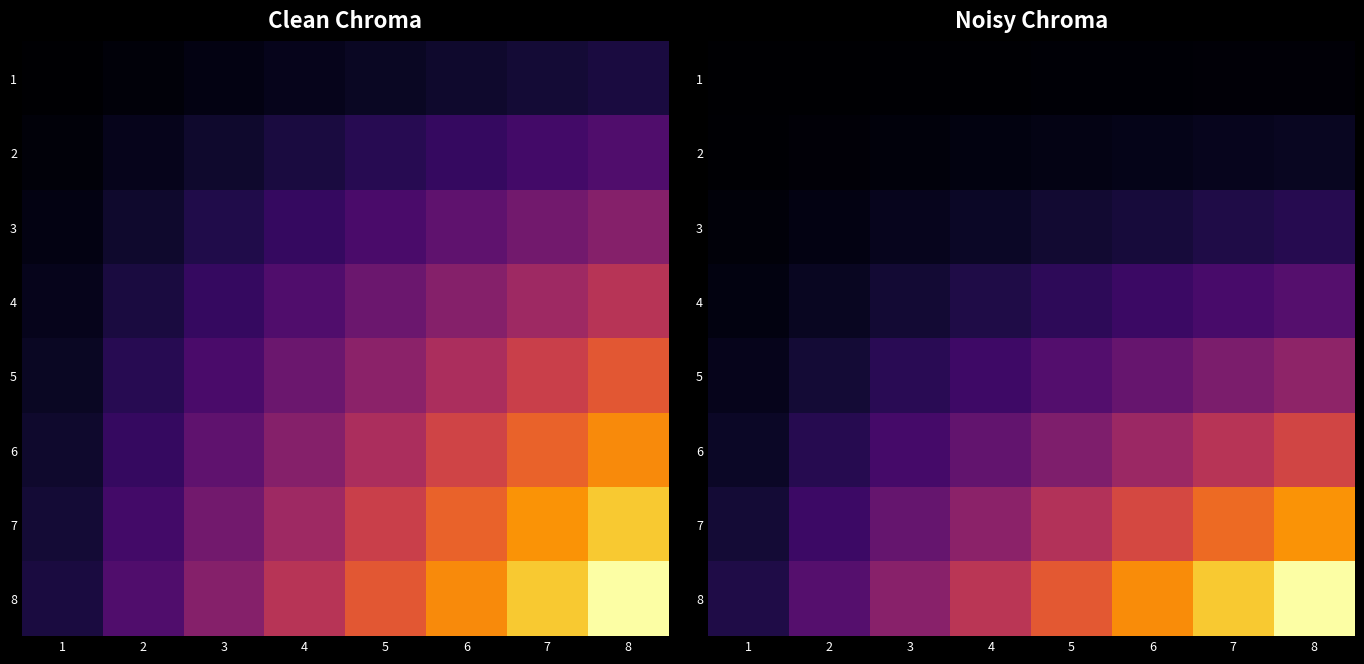

Rank the series by their maximum value, from highest to lowest.

8, 7, 6, 5, 4, 3, 2, 1